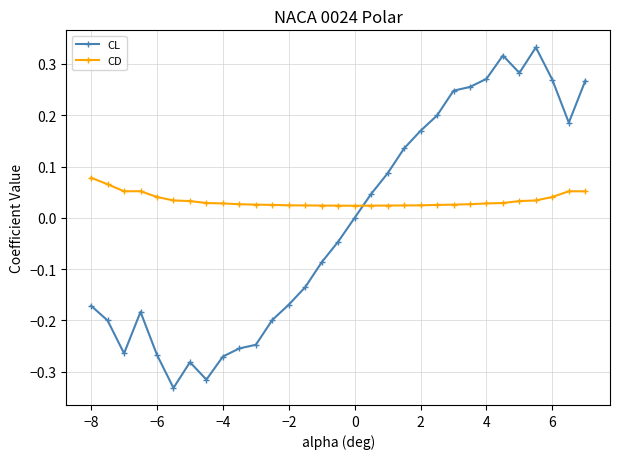

List the series in order of their overall mean, highest first.

CD, CL